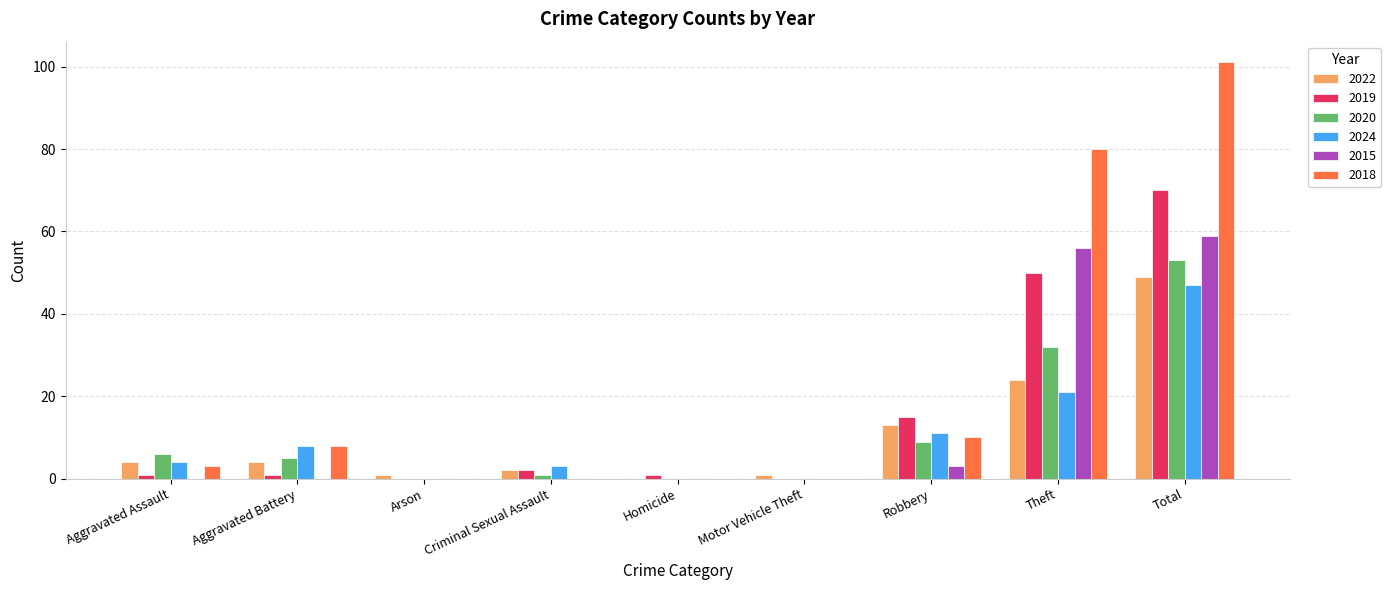

The value of 2019 at Robbery is 15. True or false?

True